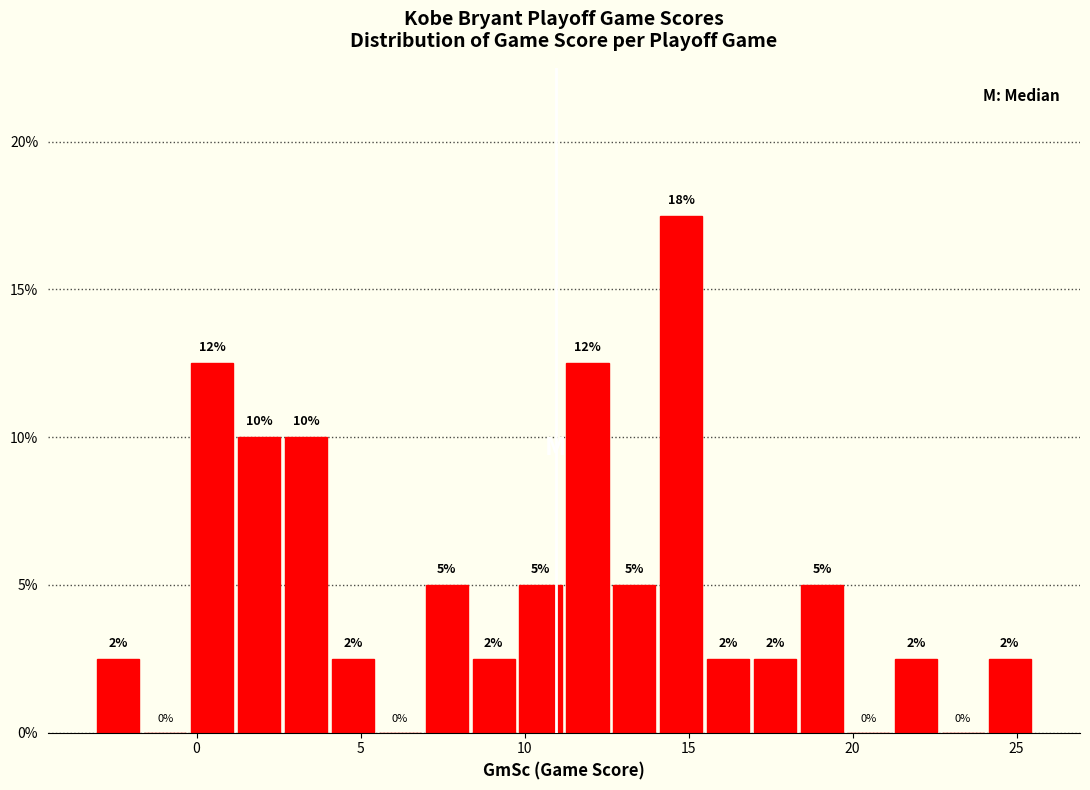

Read against the x-axis, roughly where is the centre of the tallest bar?

15.0